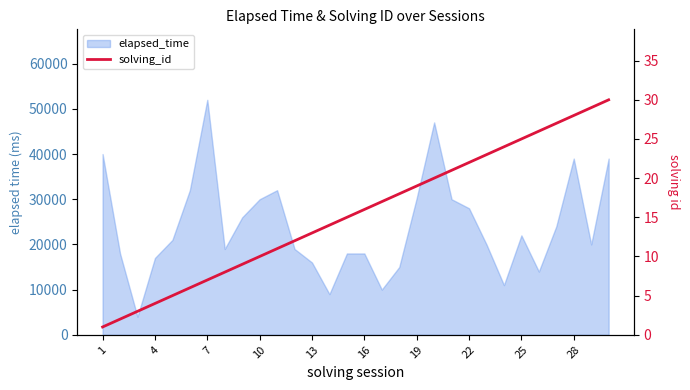

Is it true that the value at 14 is 3?

False